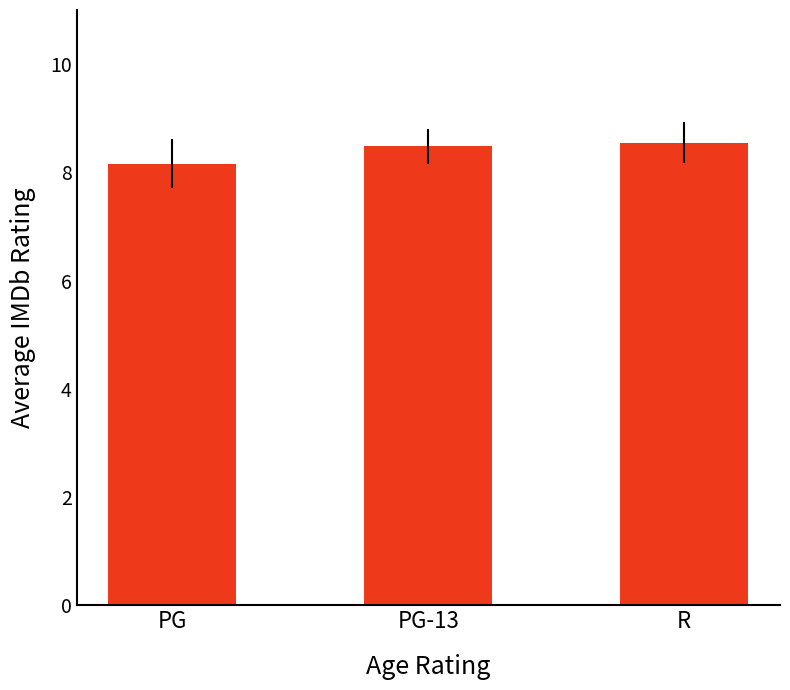

Reading left to right, list all the values displayed in this chart.

8.2	8.5	8.6